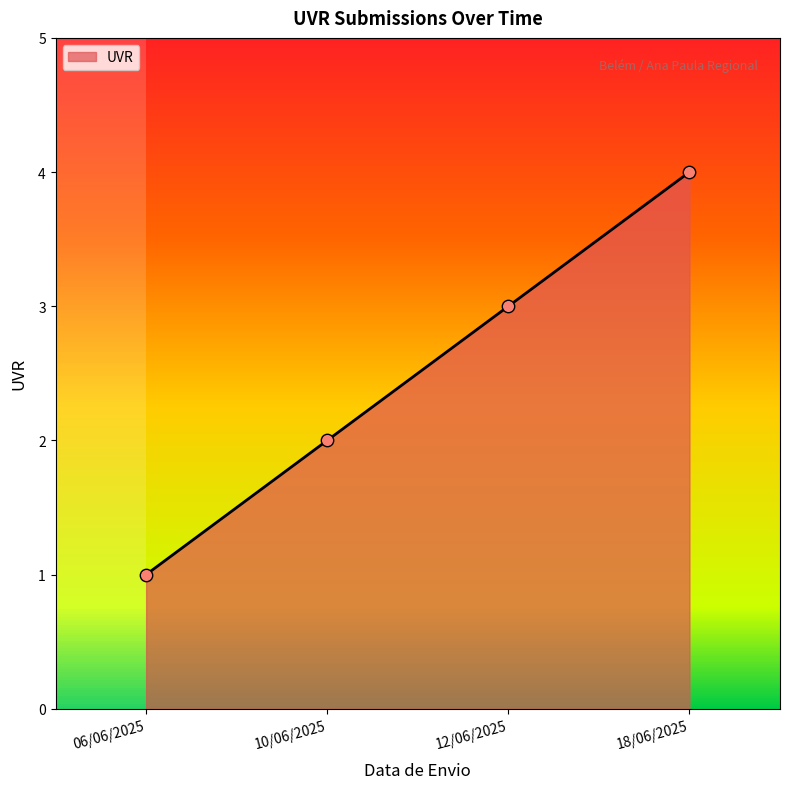

Approximately how many times larger is the value at 18/06/2025 compared to 12/06/2025?

1.3